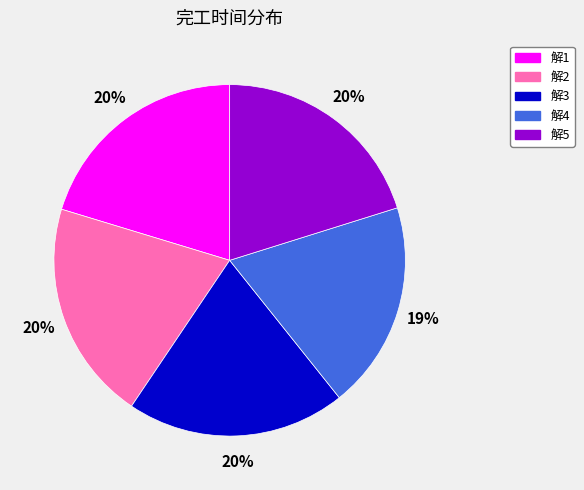

What is the smallest slice in the pie chart?

解4